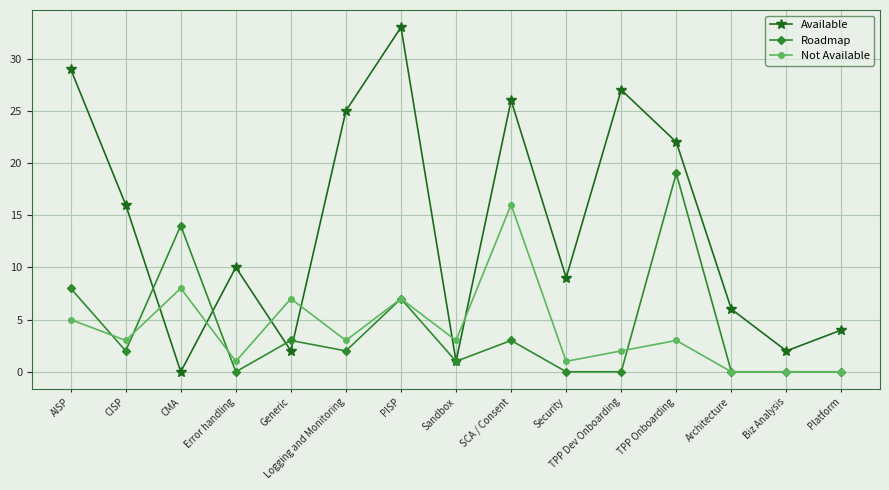

Reading left to right, list all the values displayed in this chart.

Available: 29	16	0	10	2	25	33	1	26	9	27	22	6	2	4
Roadmap: 8	2	14	0	3	2	7	1	3	0	0	19	0	0	0
Not Available: 5	3	8	1	7	3	7	3	16	1	2	3	0	0	0